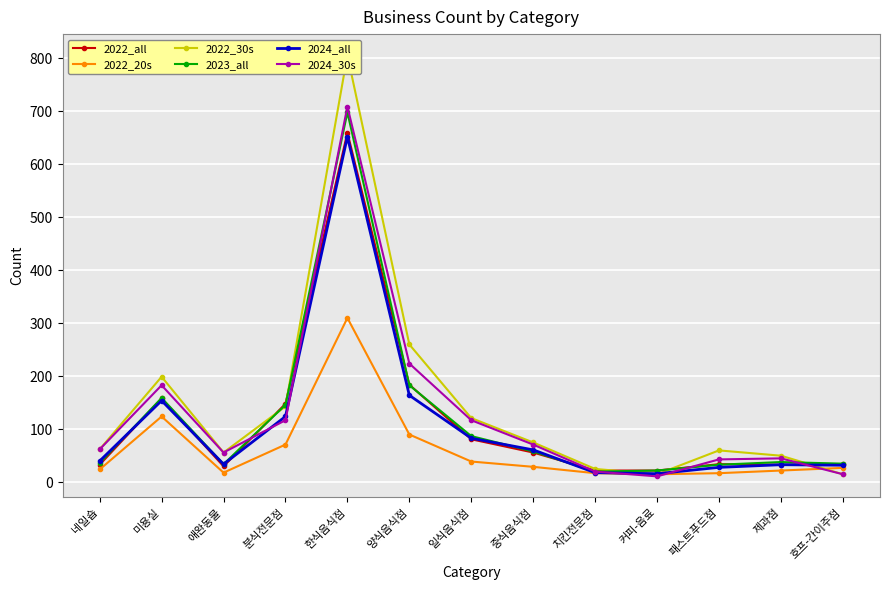

Which label corresponds to the smallest value in the chart?

커피-음료